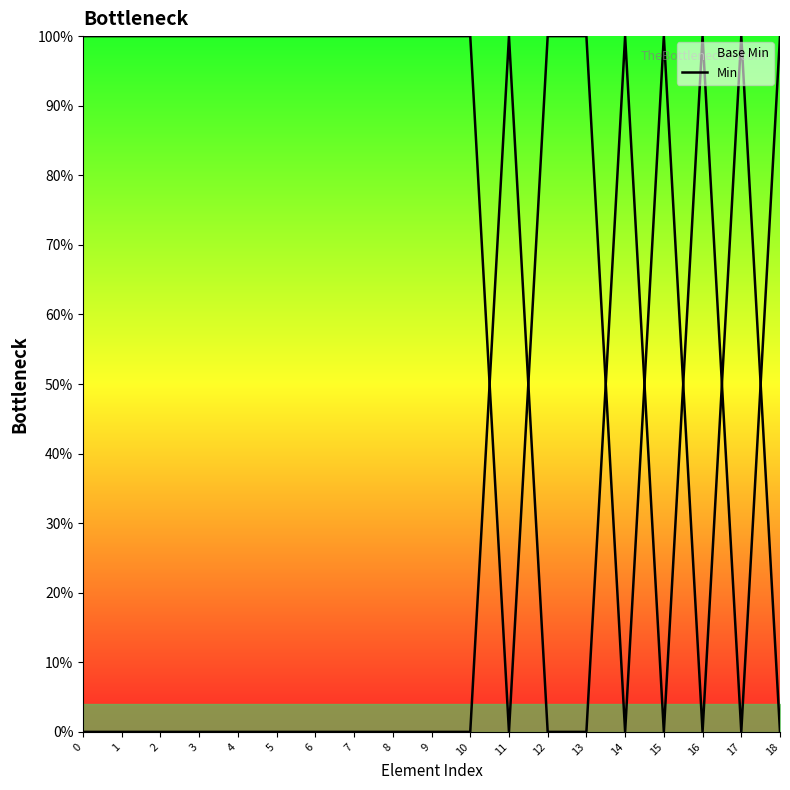

What is the maximum value shown in the chart?

100.0